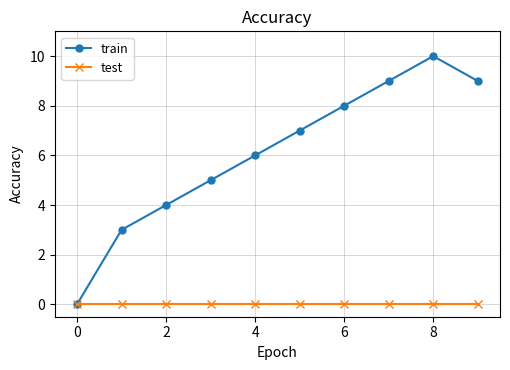

True or false: train has more than 2 points higher than both neighbors.

False